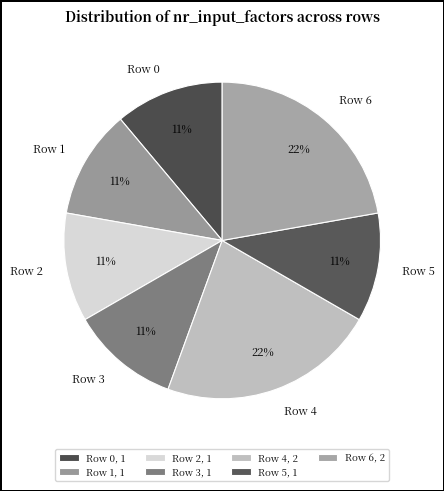

What is the ratio of the value at Row 4 to the value at Row 2?

2.0